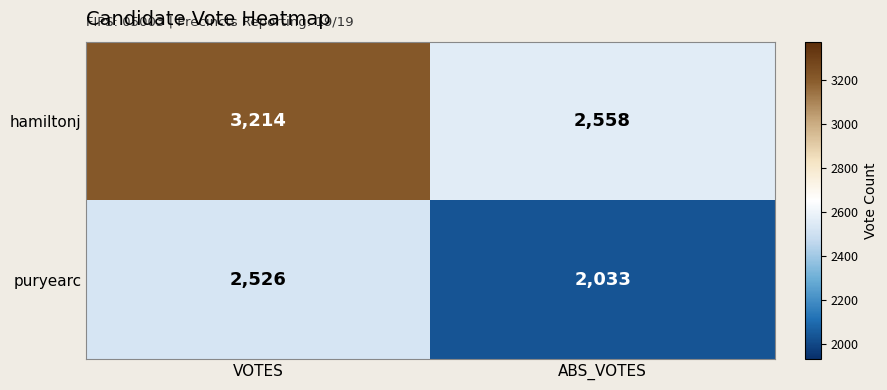

Rank the series at ABS_VOTES from highest to lowest value.

hamiltonj, puryearc